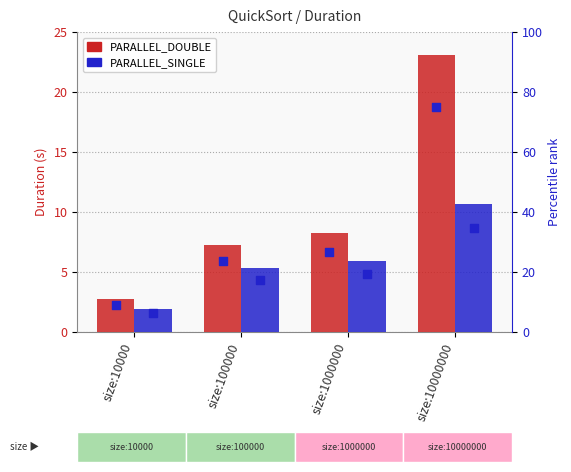

Is the value of PARALLEL_SINGLE at size:100000 greater than the value of PARALLEL_DOUBLE at size:10000?

Yes